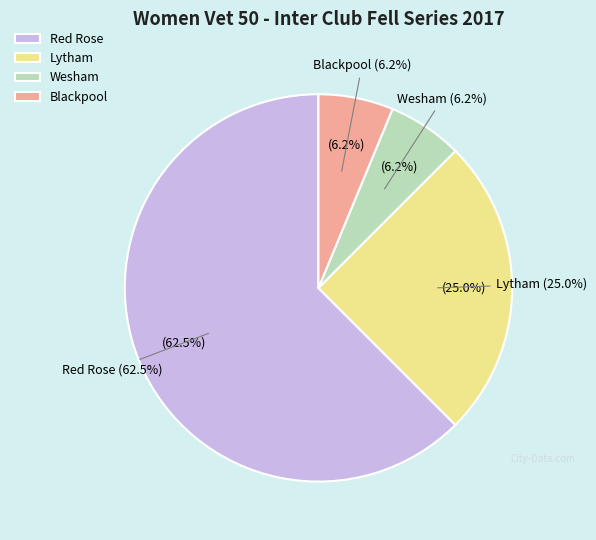

What percentage is the Red Rose slice, to the nearest percent?

62%